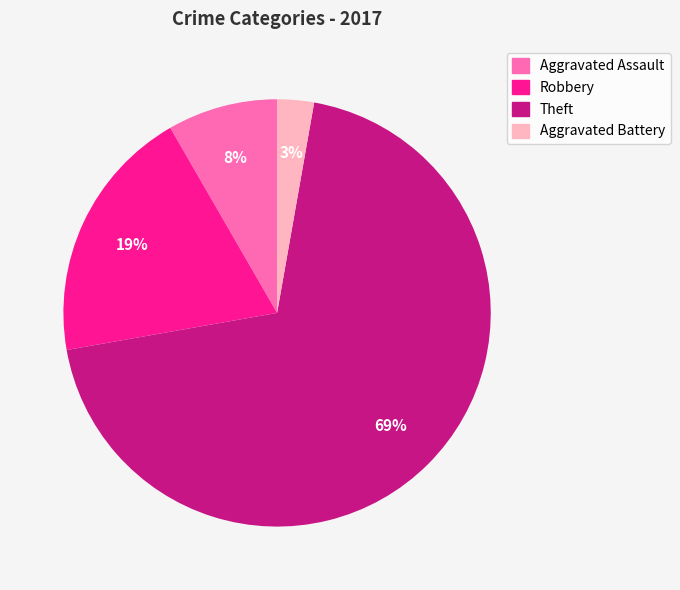

Rank the categories by value from highest to lowest.

Theft, Robbery, Aggravated Assault, Aggravated Battery